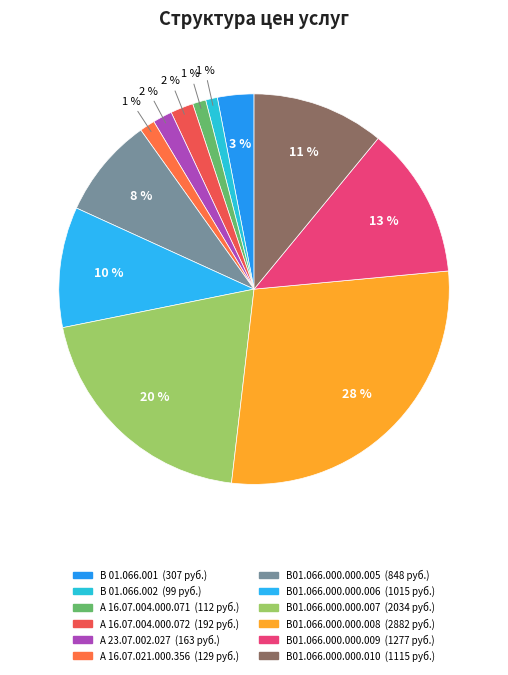

What is the largest slice in the pie chart?

В01.066.000.000.008